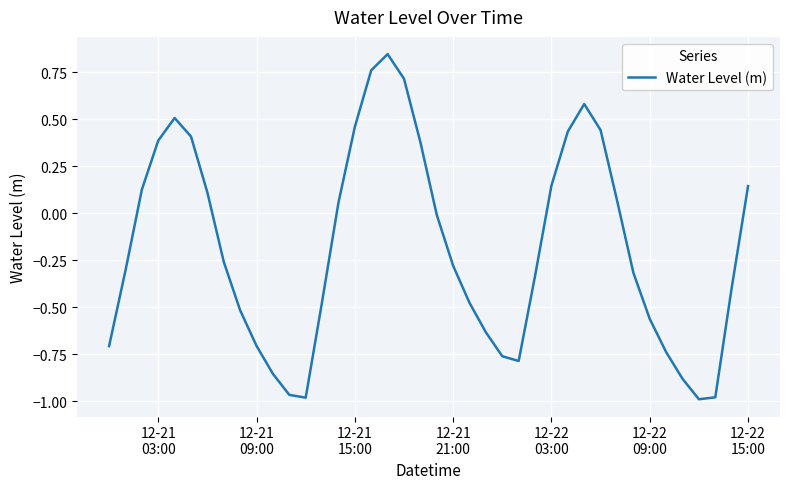

What is the difference between the maximum and minimum values?

1.8